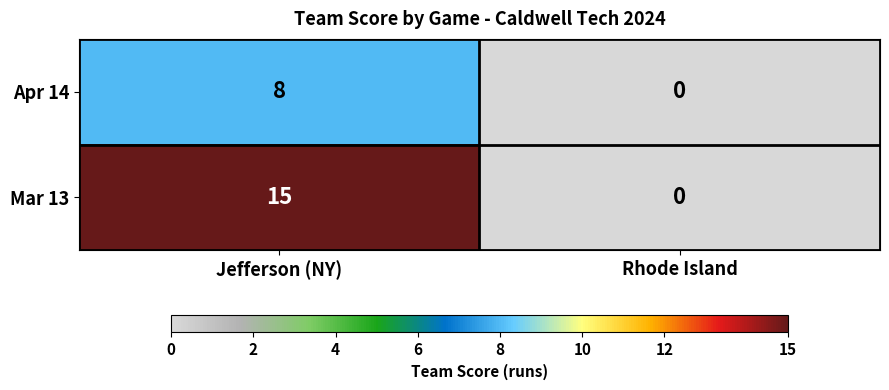

Between Jefferson (NY) and Rhode Island, which series saw the biggest shift?

Mar 13